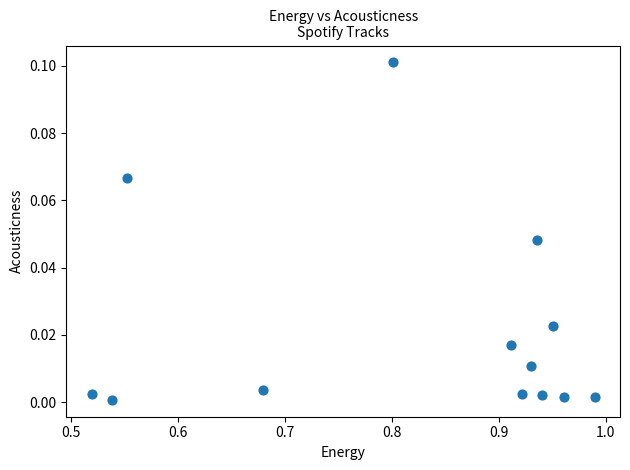

What is the range of X values (max minus min)?

0.5